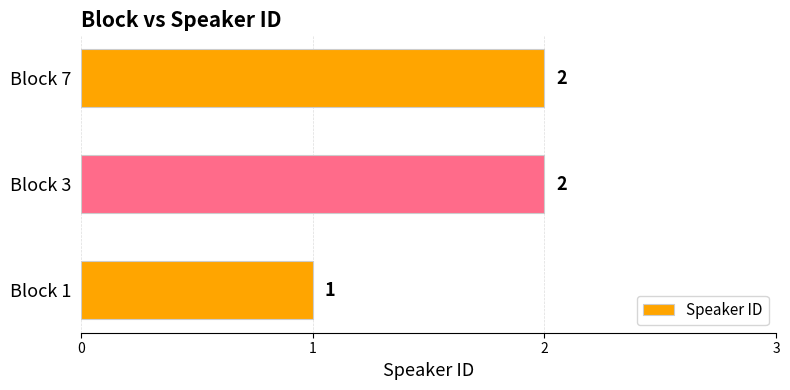

Reading bottom to top, extract all data points from this chart.

Block 1=1	Block 3=2	Block 7=2